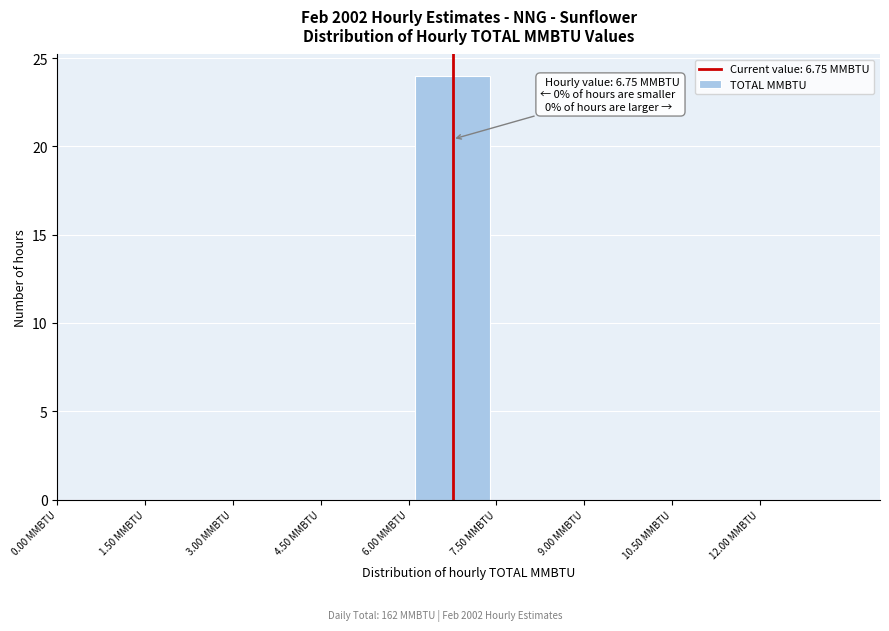

Over which range of the x-axis is the bar tallest?

6.0 to 7.5